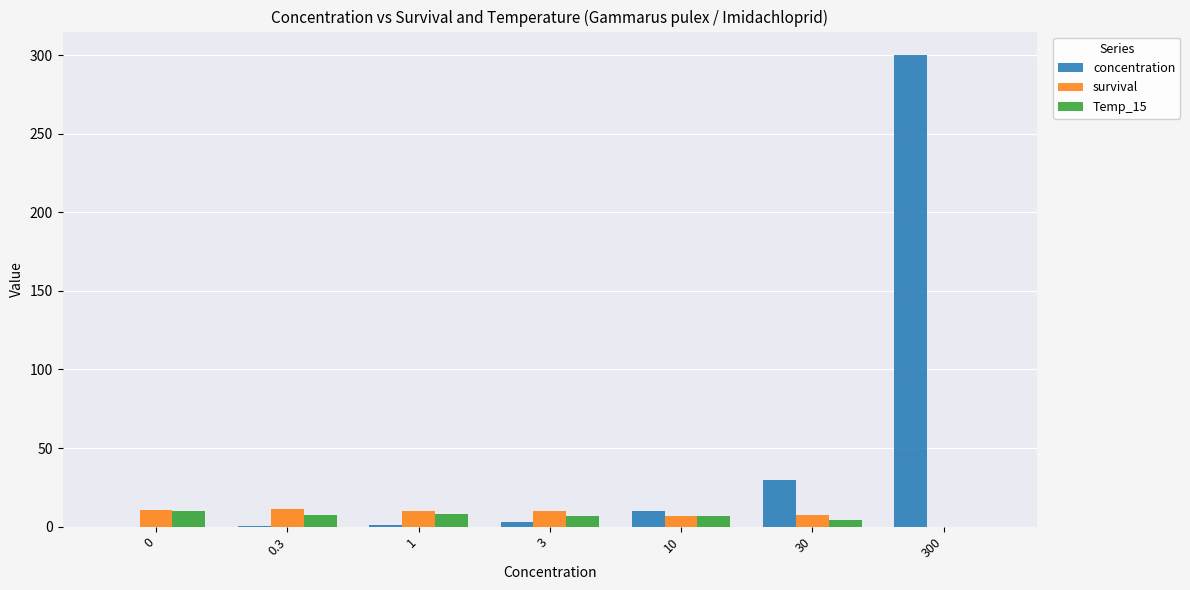

Which label corresponds to the largest value in the chart?

300